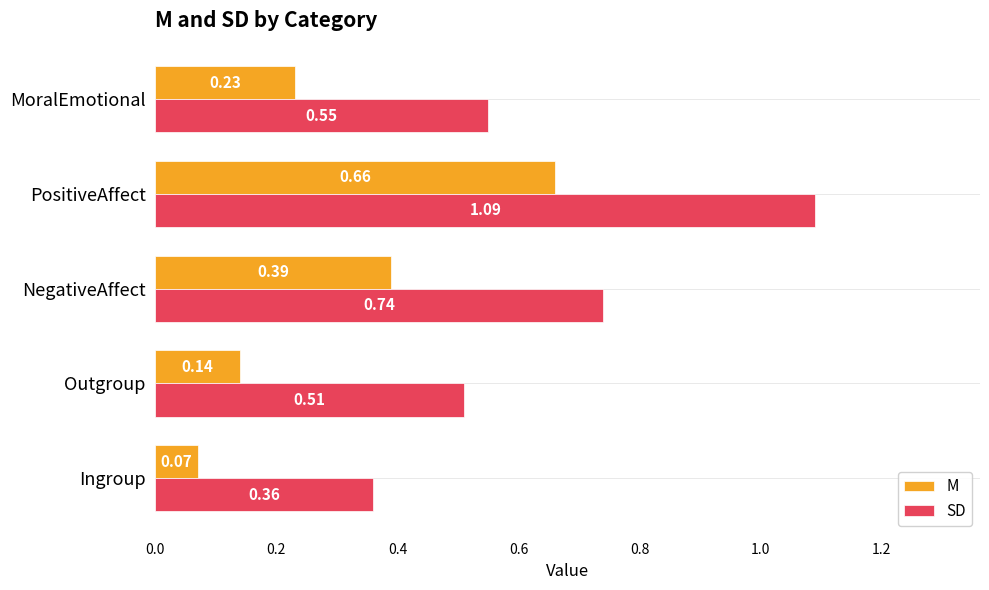

What is the sum of all M values?

1.5